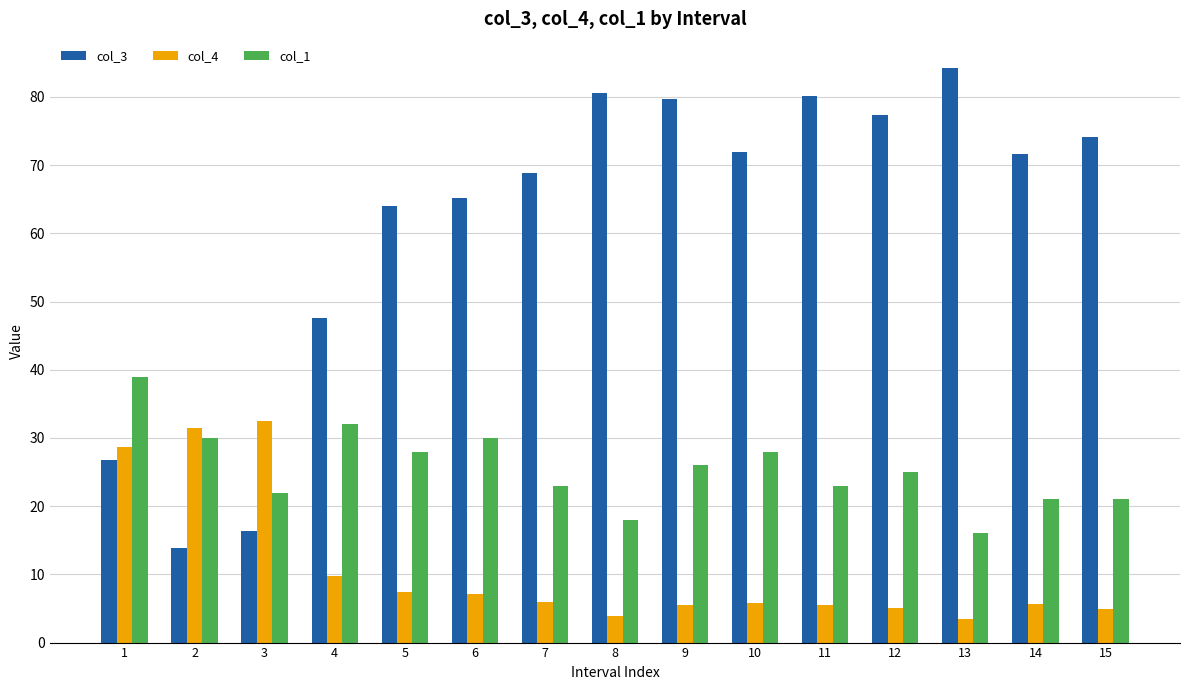

Rank the series by their maximum value, from highest to lowest.

col_3, col_1, col_4